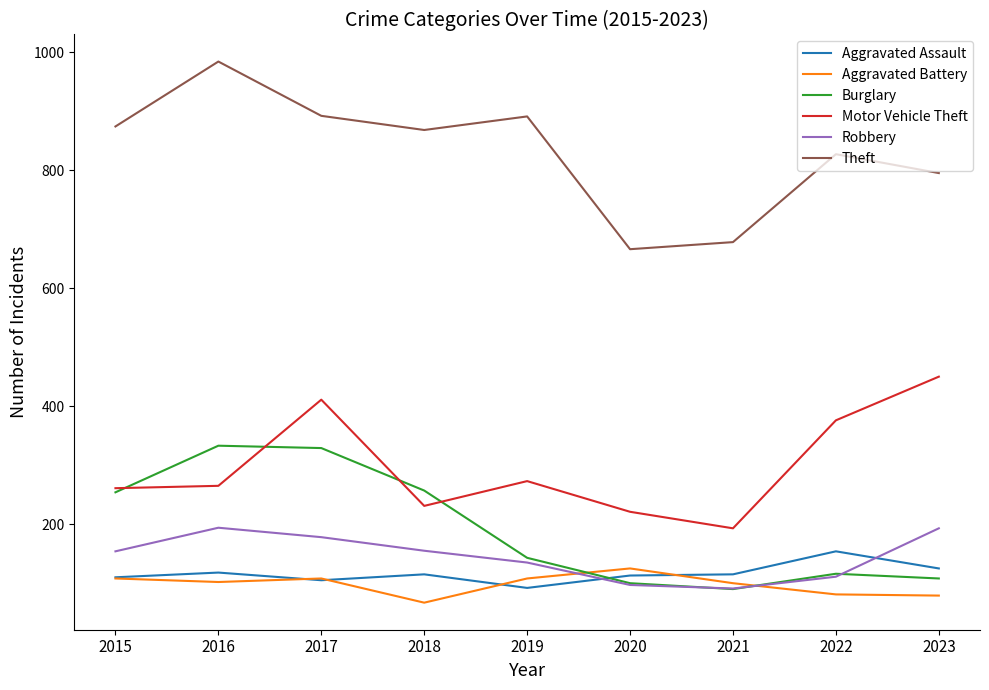

Which series changed the most between 2018 and 2019?

Burglary